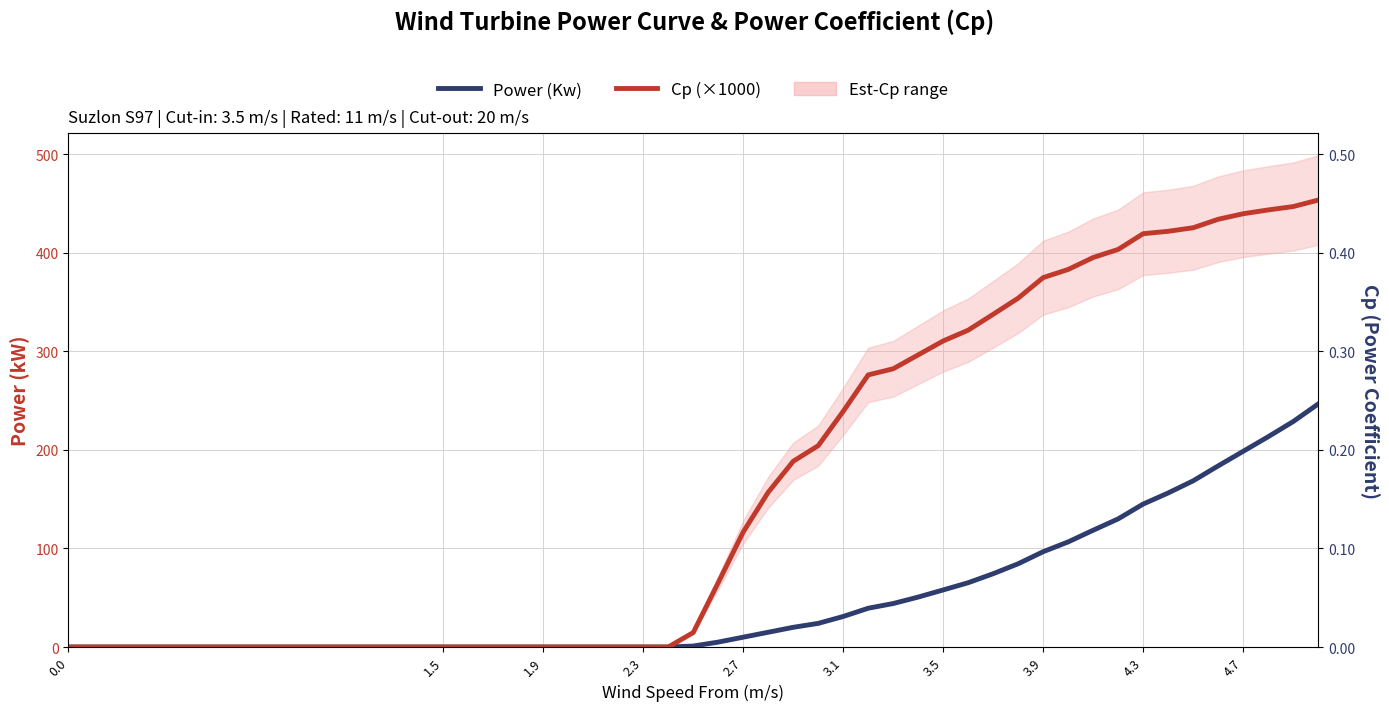

Does the chart display data point markers on the line(s)?

No